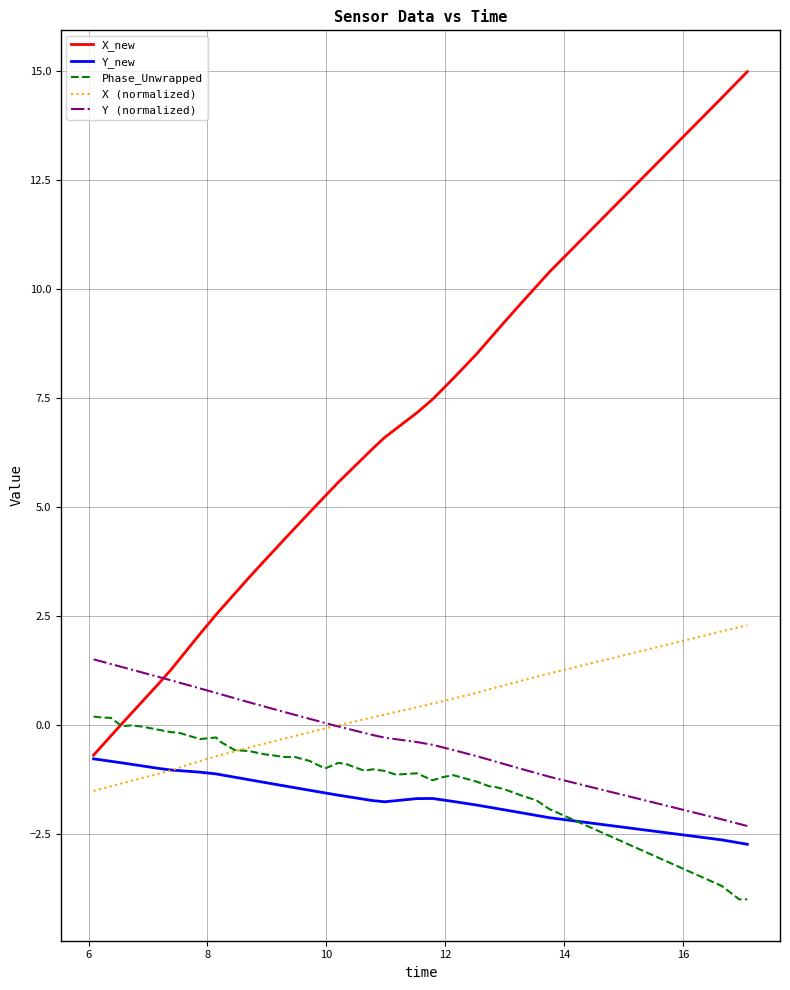

In Y_new, how many points are lower than both neighbors (excluding endpoints)?

1